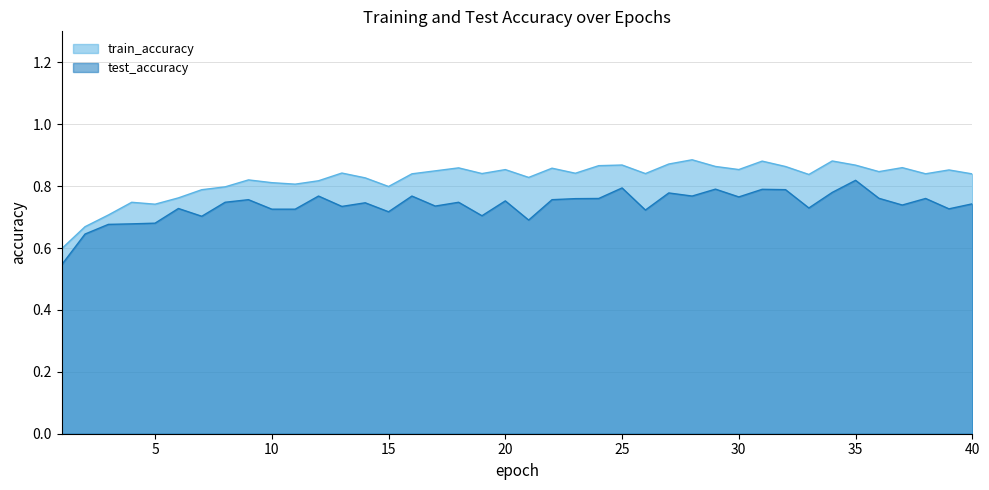

What is the average value of the train_accuracy series?

0.8